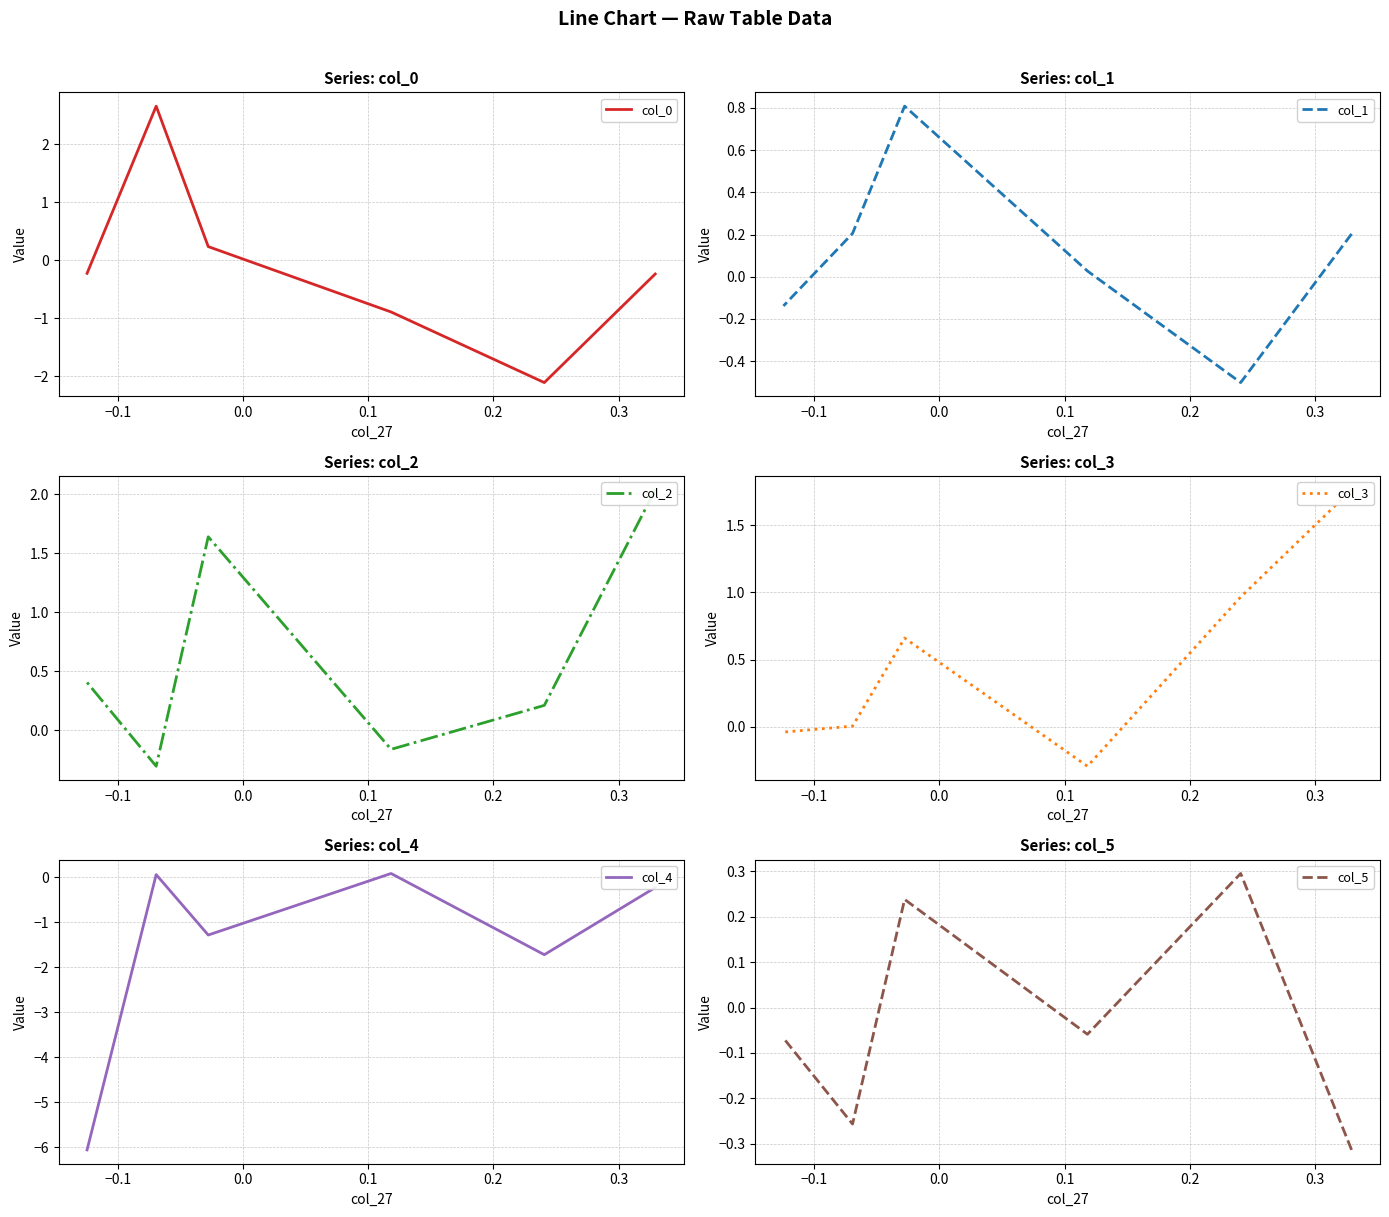

Read the col_0 value at 0.3.

-0.2